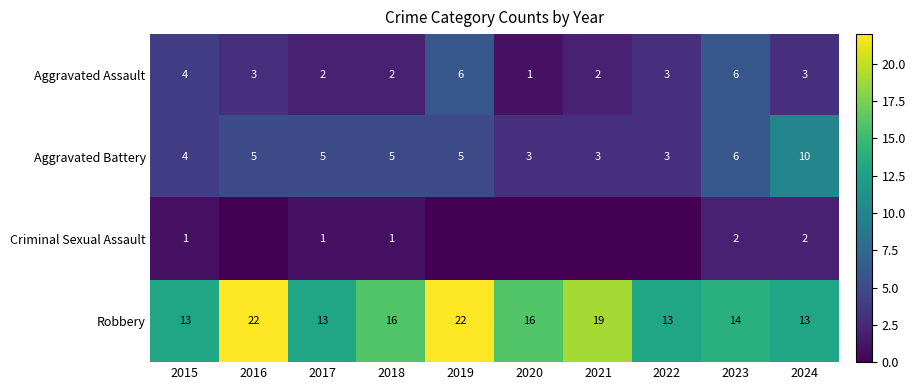

At which category is the sum across all series the highest?

2019